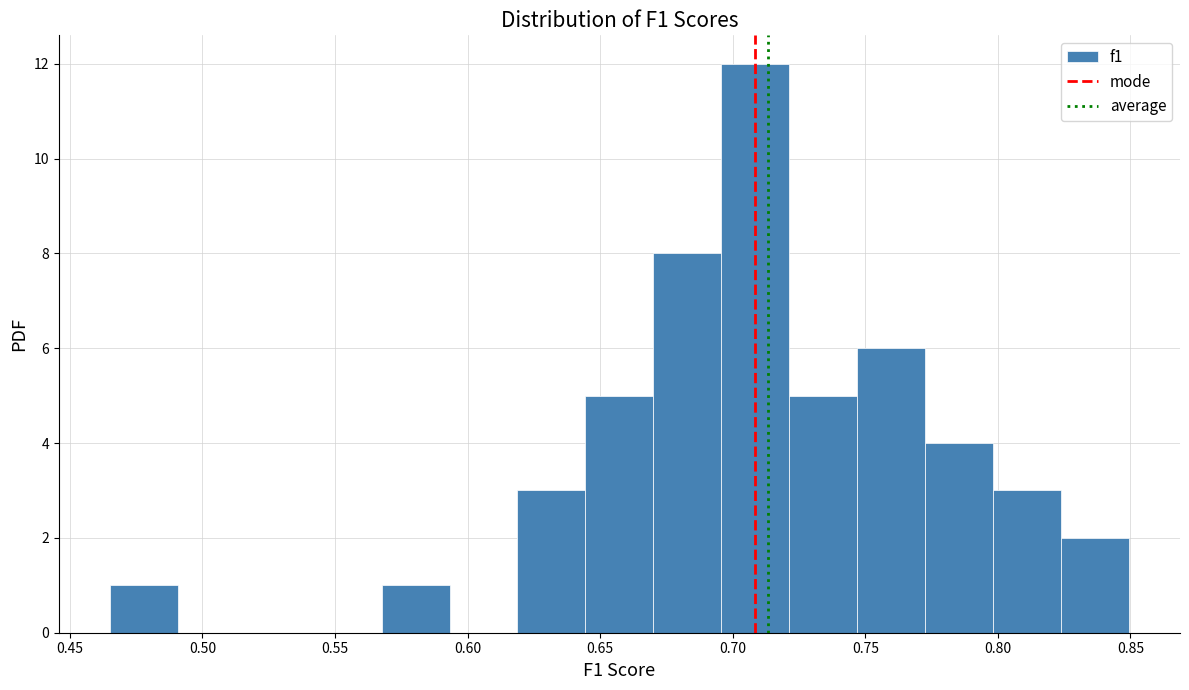

Reading left to right, transcribe this chart: for each bar, give the range it covers on the x-axis and its height. Neither the bar edges nor the heights are printed on the chart, so give them approximately, as read against the axes.

0.465 to 0.490: 1
0.490 to 0.515: 0
0.515 to 0.540: 0
0.540 to 0.570: 0
0.570 to 0.595: 1
0.595 to 0.620: 0
0.620 to 0.645: 3
0.645 to 0.670: 5
0.670 to 0.695: 8
0.695 to 0.720: 12
0.720 to 0.745: 5
0.745 to 0.775: 6
0.775 to 0.800: 4
0.800 to 0.825: 3
0.825 to 0.850: 2